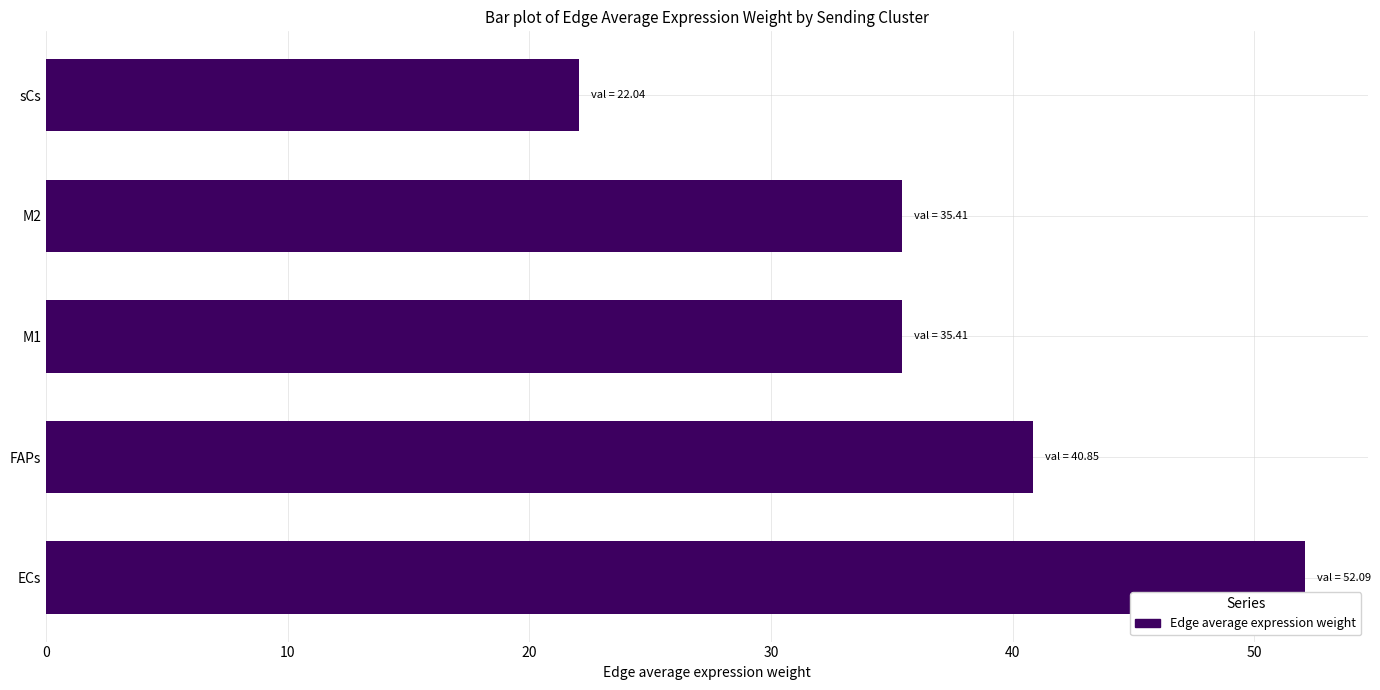

Reading bottom to top, what are all the values shown in this chart?

ECs=52.1	FAPs=40.8	M1=35.4	M2=35.4	sCs=22.0